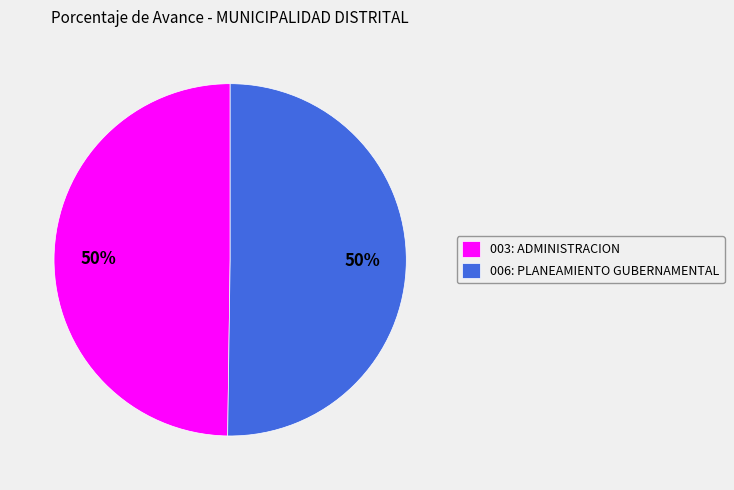

Approximately how many times larger is the value at 003: ADMINISTRACION compared to 006: PLANEAMIENTO GUBERNAMENTAL?

1.0